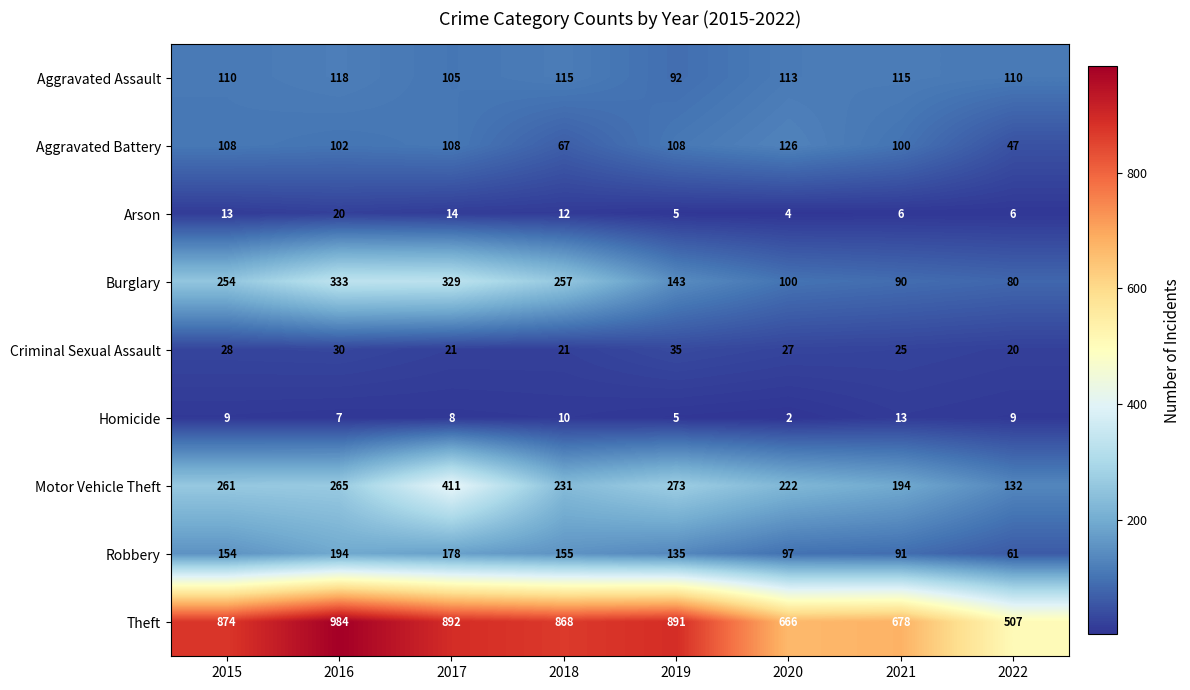

What value does the Arson series have at 2020?

4